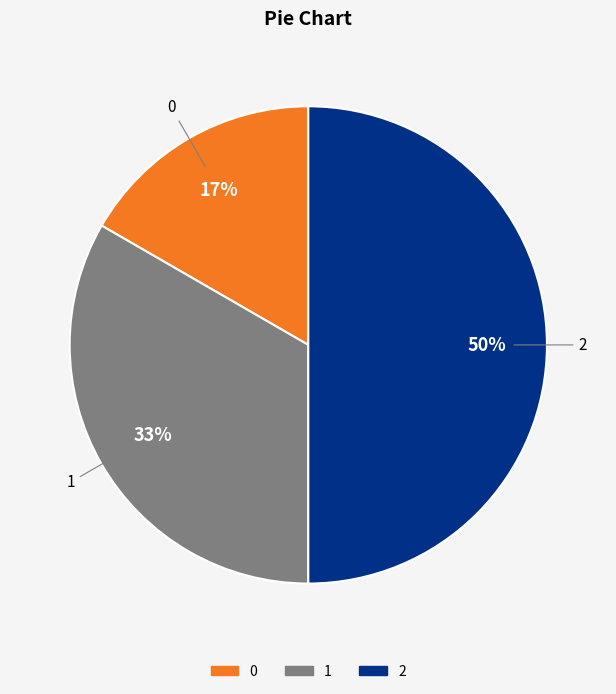

To the nearest percent, what is the difference between the largest and smallest slice percentages?

33%